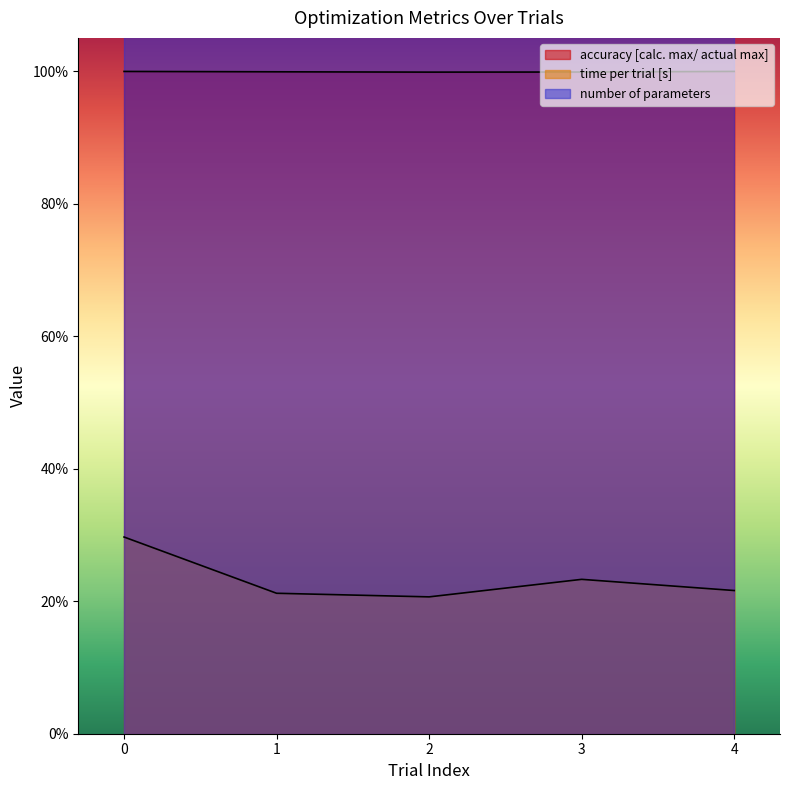

At how many categories does at least one series exceed 0?

5